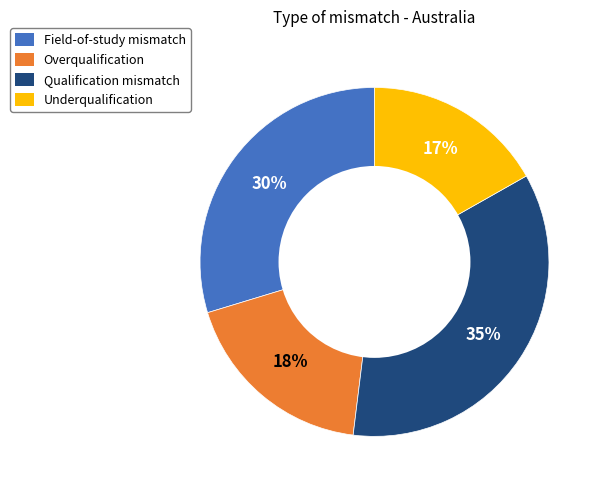

Count the number of slices in the pie.

4